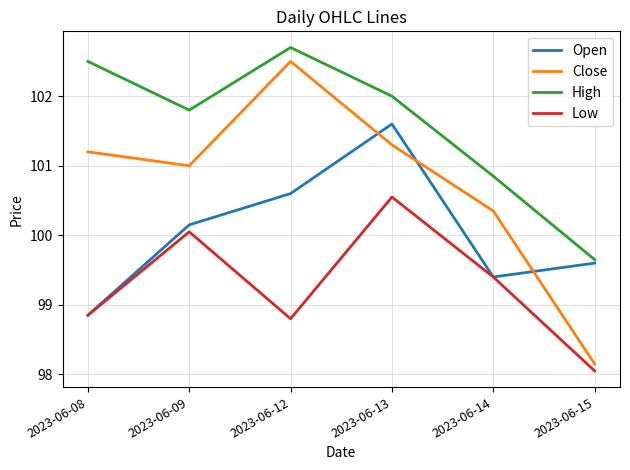

Between 2023-06-12 and 2023-06-15, which series saw the biggest shift?

Close